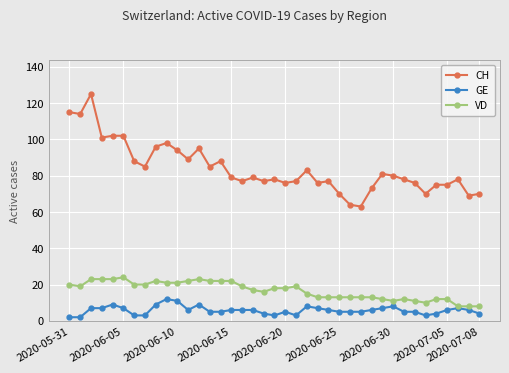

True or false: VD and CH intersect in this chart.

False